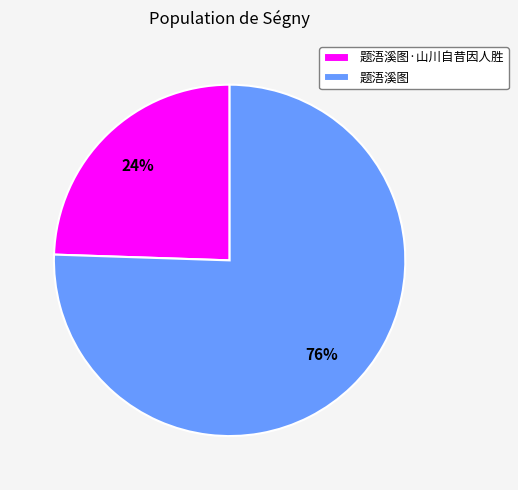

To the nearest percent, what portion does 题浯溪图 represent?

76%